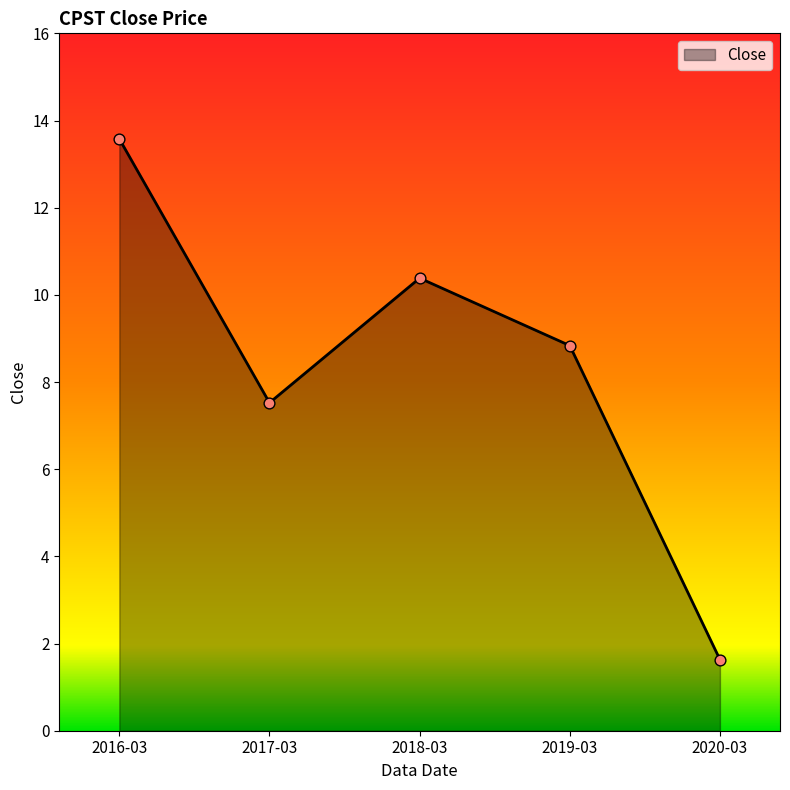

Between 2017-03 and 2020-03, which is larger?

2017-03